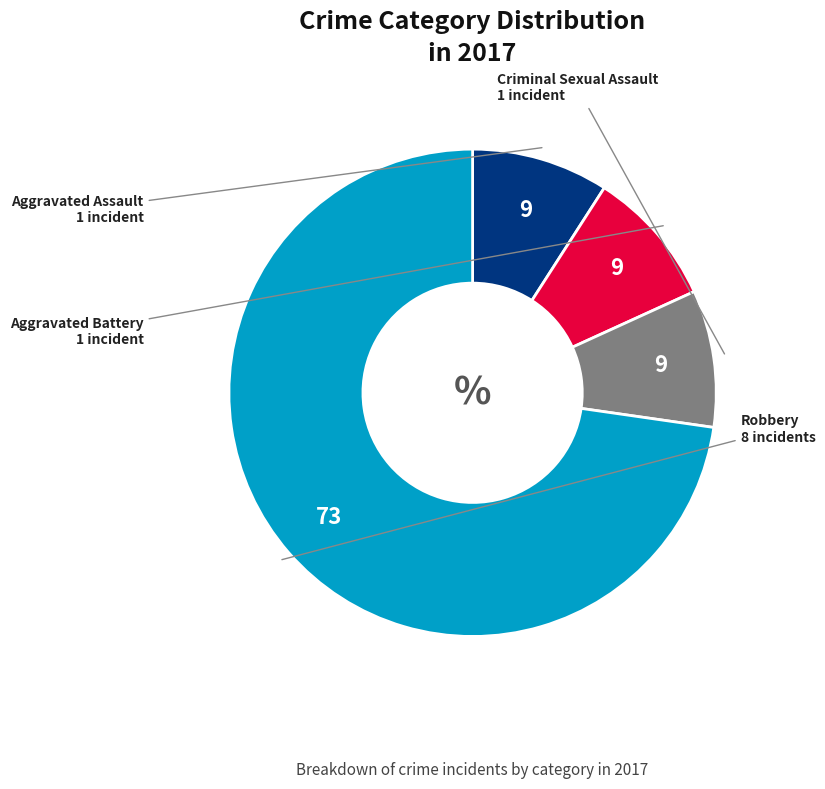

What is the largest slice in the pie chart?

Robbery